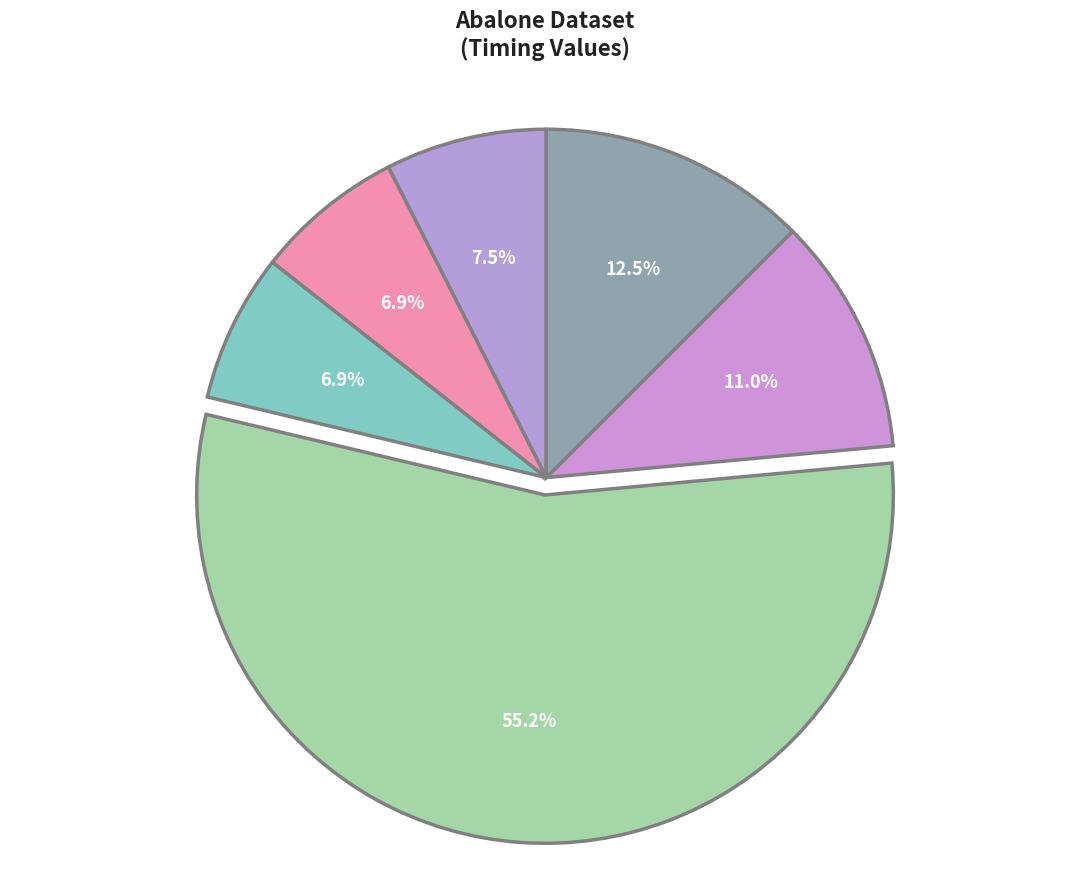

How many segments does this pie chart have?

6